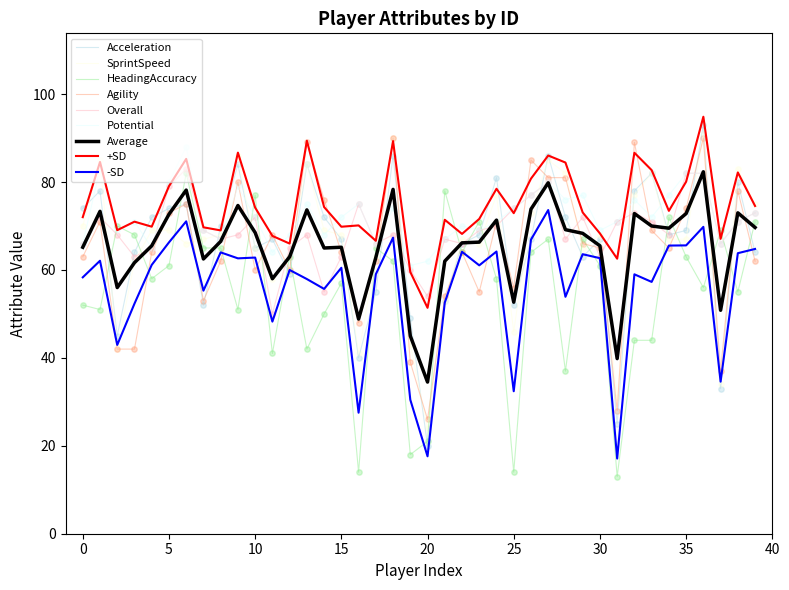

What is the minimum value shown in the chart?

13.0